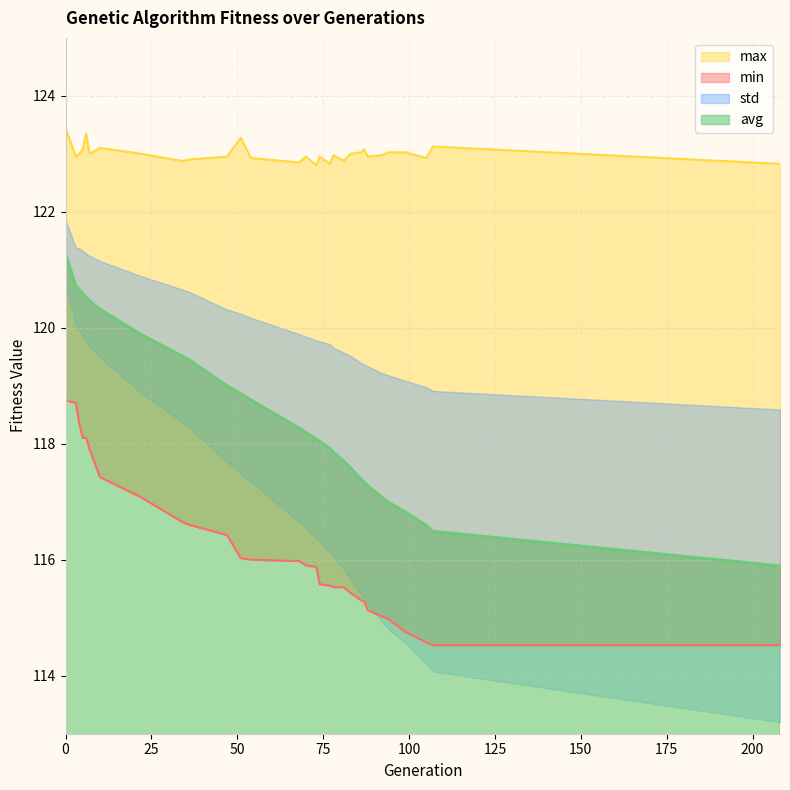

True or false: max and min cross at least once.

False